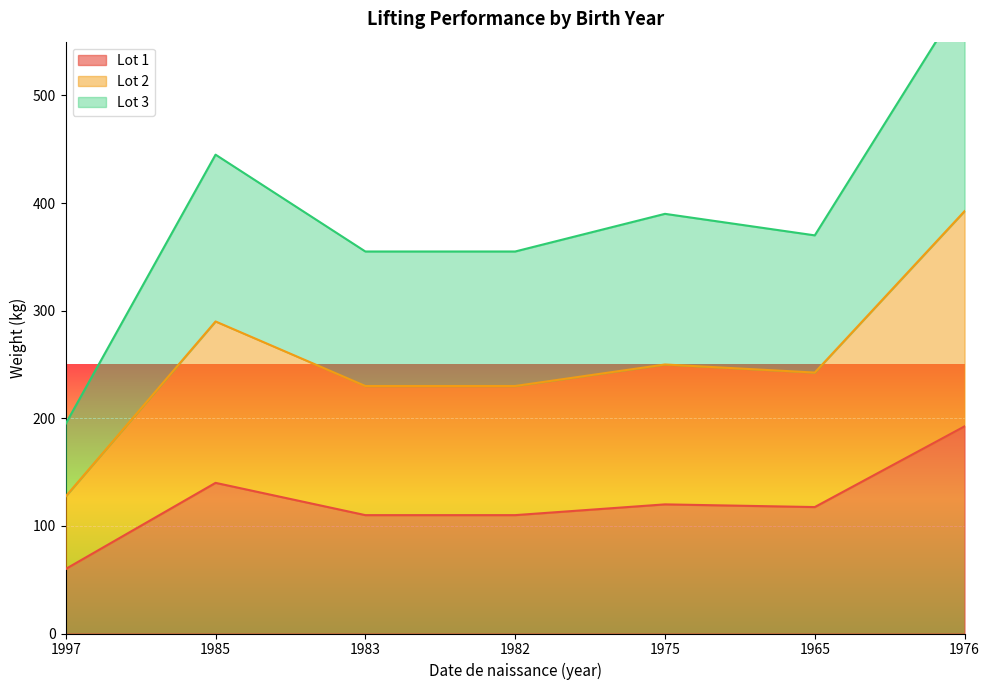

At which category is the sum across all series the highest?

1976